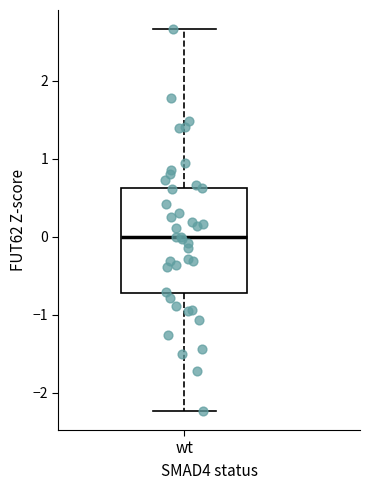

Read this box plot against the y-axis: the position of the median line, the range covered by the box, and the ends of both whiskers. The values are not printed on the chart, so give them approximately, as read against the axis.

median 0.0, box -0.7 to 0.6, whiskers -2.2 to 2.7